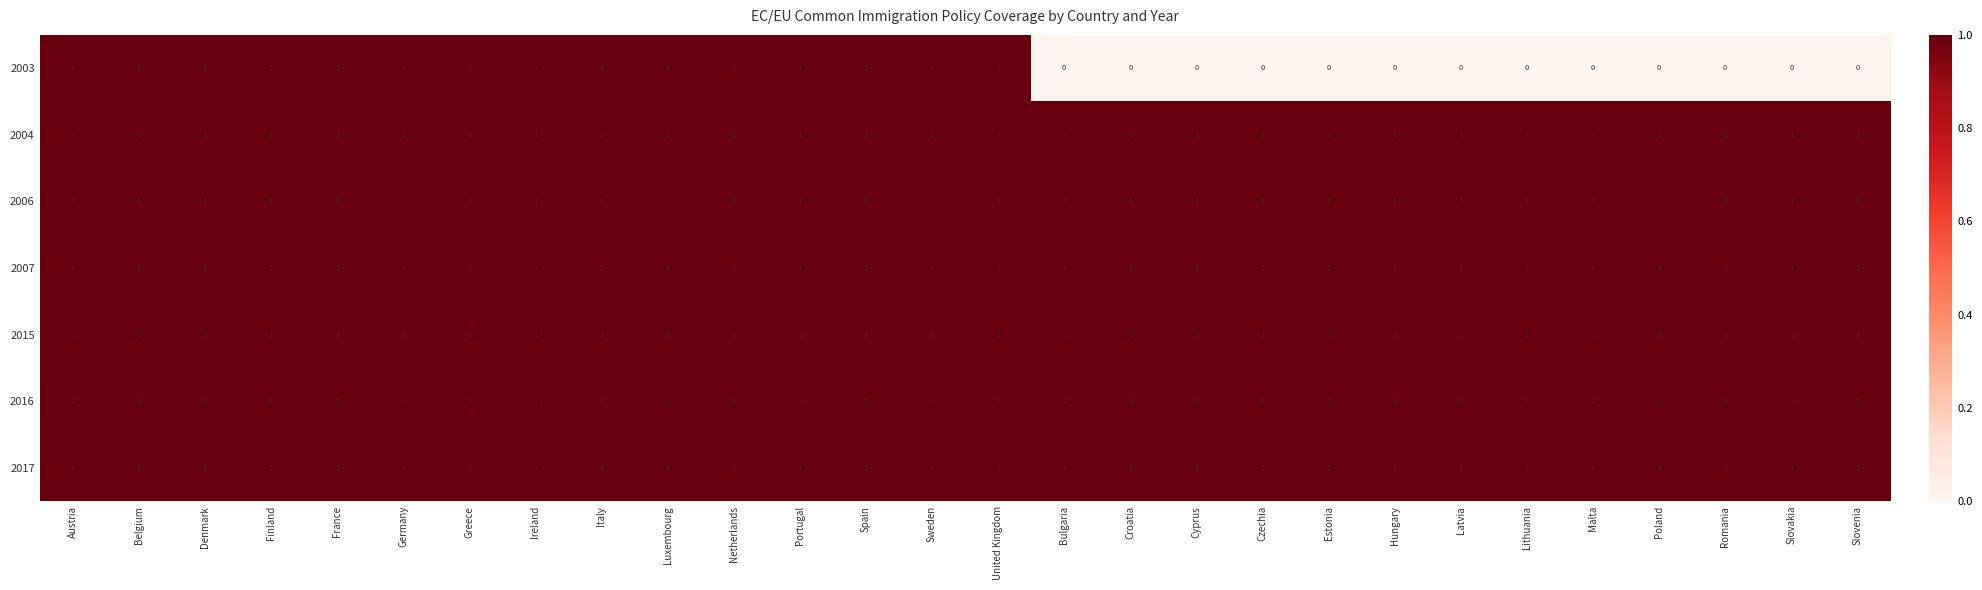

The 2003 series shows 1 at Greece. True or false?

True